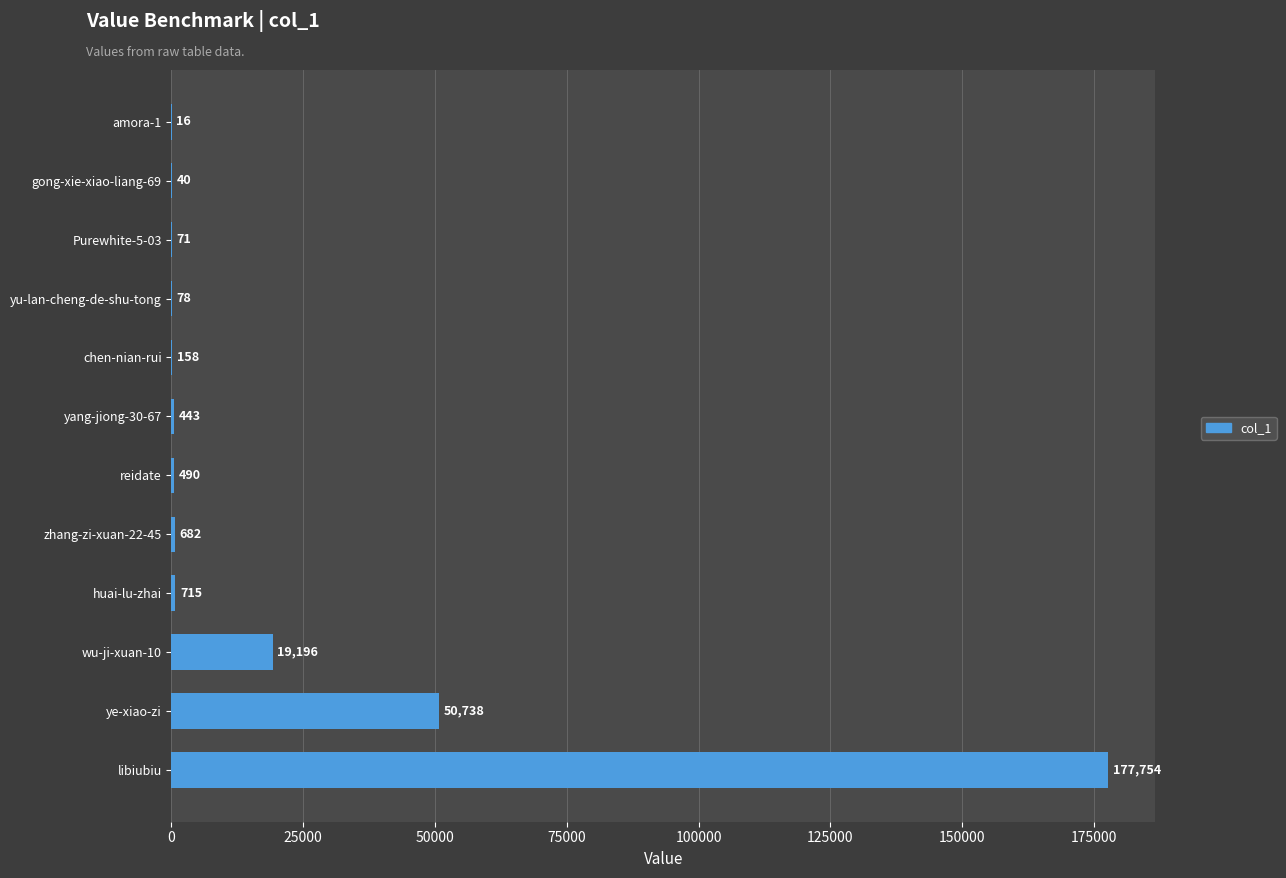

Approximately how many times larger is the value at ye-xiao-zi compared to zhang-zi-xuan-22-45?

74.4